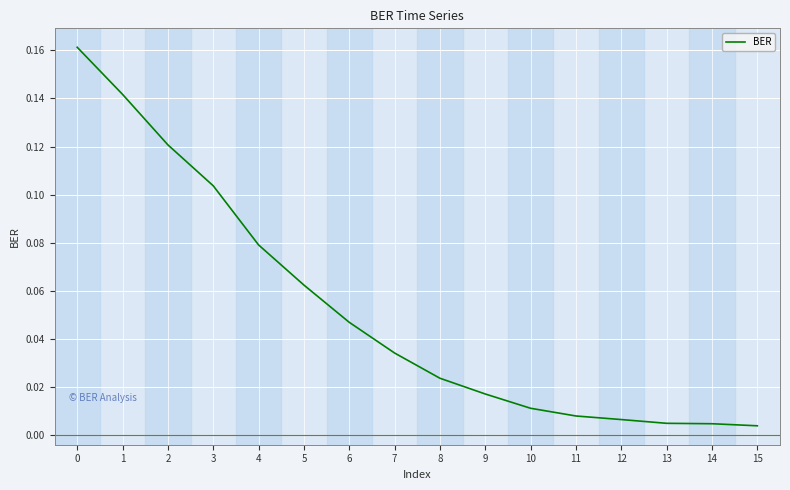

Which has a higher value, 7 or 6?

6